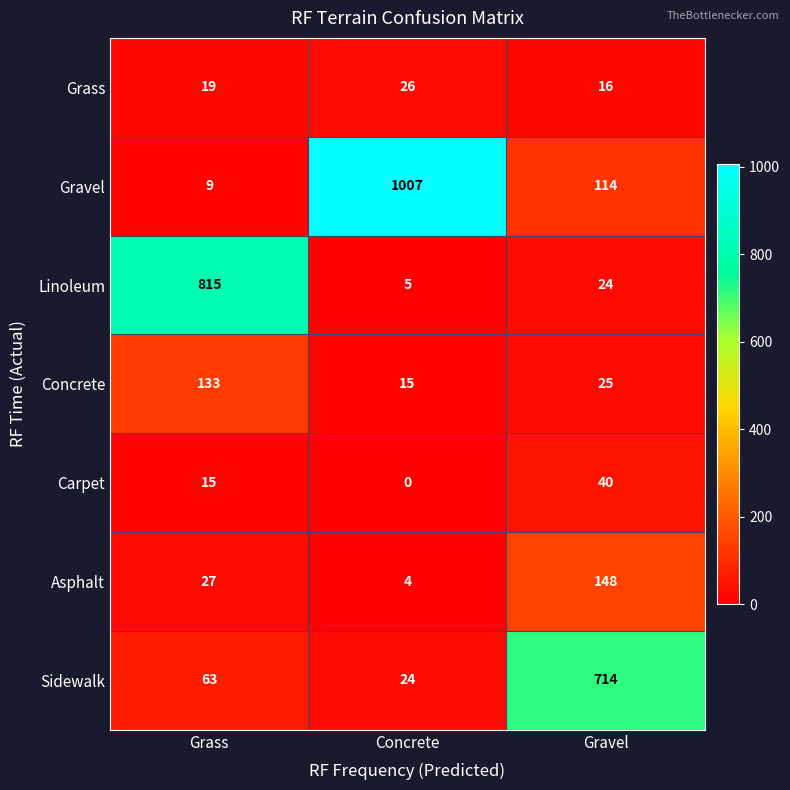

Reading left to right, list all the values displayed in this chart.

Grass: Grass=19	Concrete=26	Gravel=16
Gravel: Grass=9	Concrete=1007	Gravel=114
Linoleum: Grass=815	Concrete=5	Gravel=24
Concrete: Grass=133	Concrete=15	Gravel=25
Carpet: Grass=15	Concrete=0	Gravel=40
Asphalt: Grass=27	Concrete=4	Gravel=148
Sidewalk: Grass=63	Concrete=24	Gravel=714